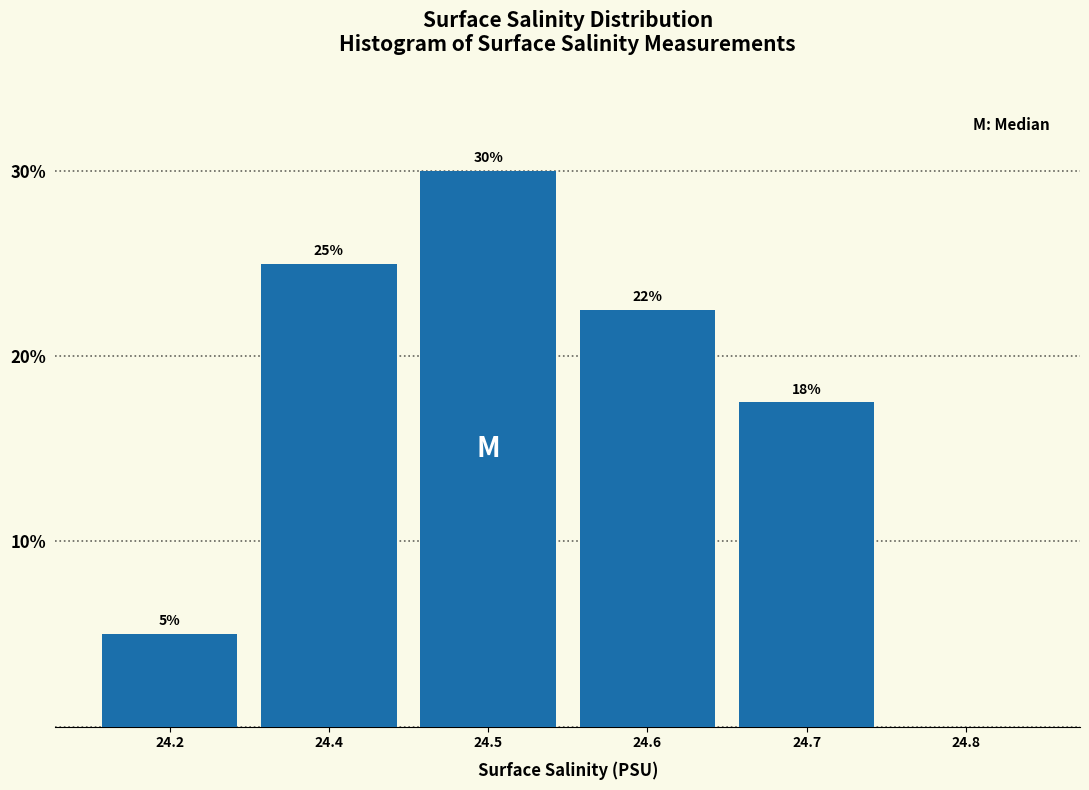

True or false: the data shows 34.7 at 24.6.

False